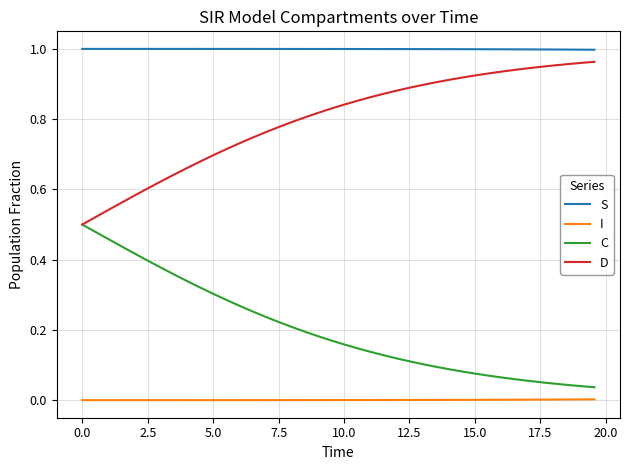

True or false: C and S intersect in this chart.

False